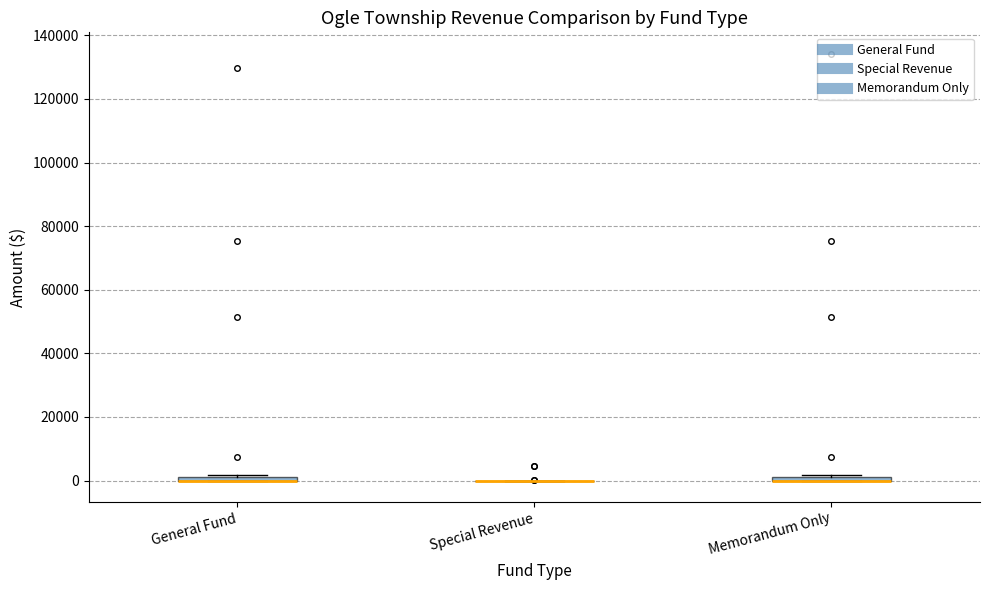

Where is the lower edge of the box for Memorandum Only on the y-axis? The values are not printed on the chart, so give them approximately, as read against the axis.

0